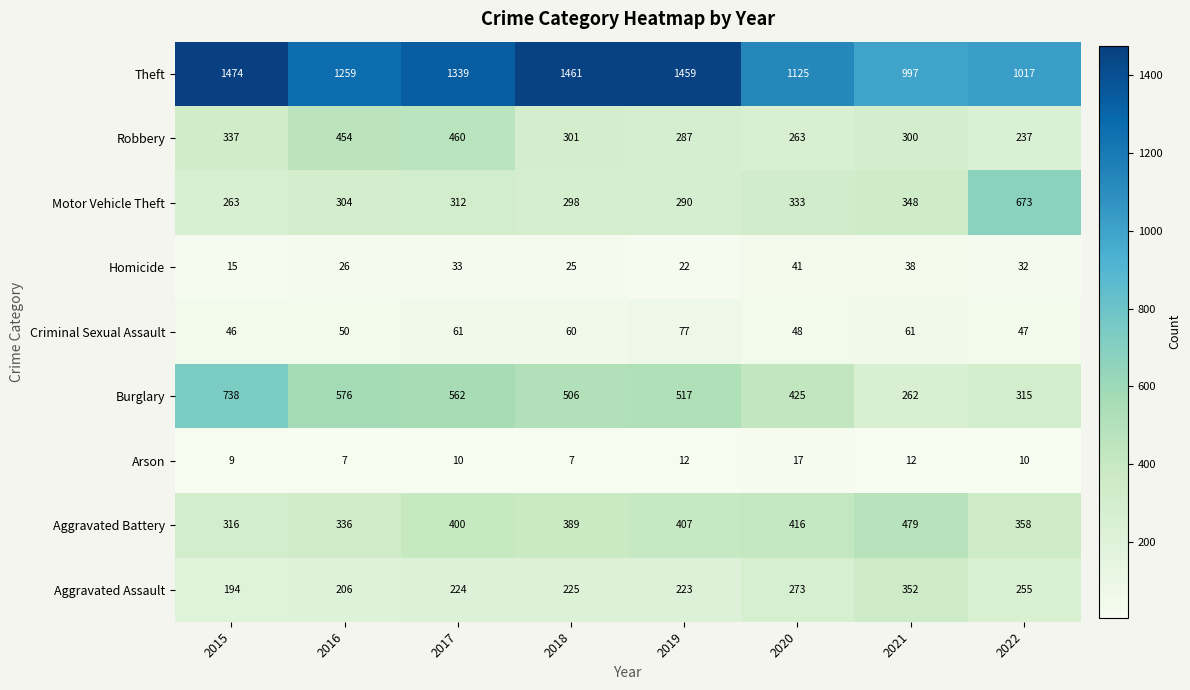

The value of Motor Vehicle Theft at 2017 is 427. True or false?

False